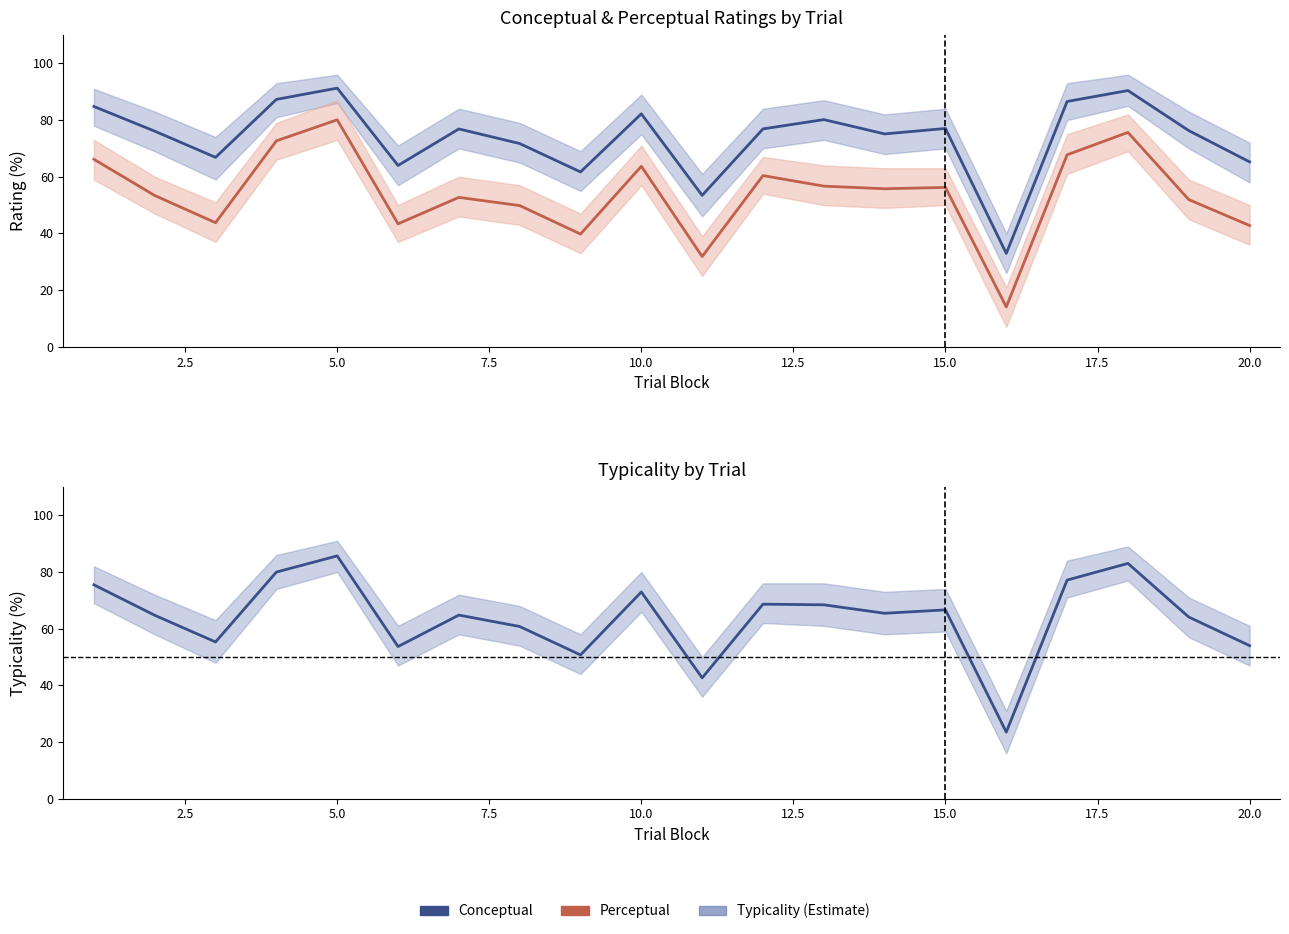

What value does the Typicality series have at 15.0?

66.6